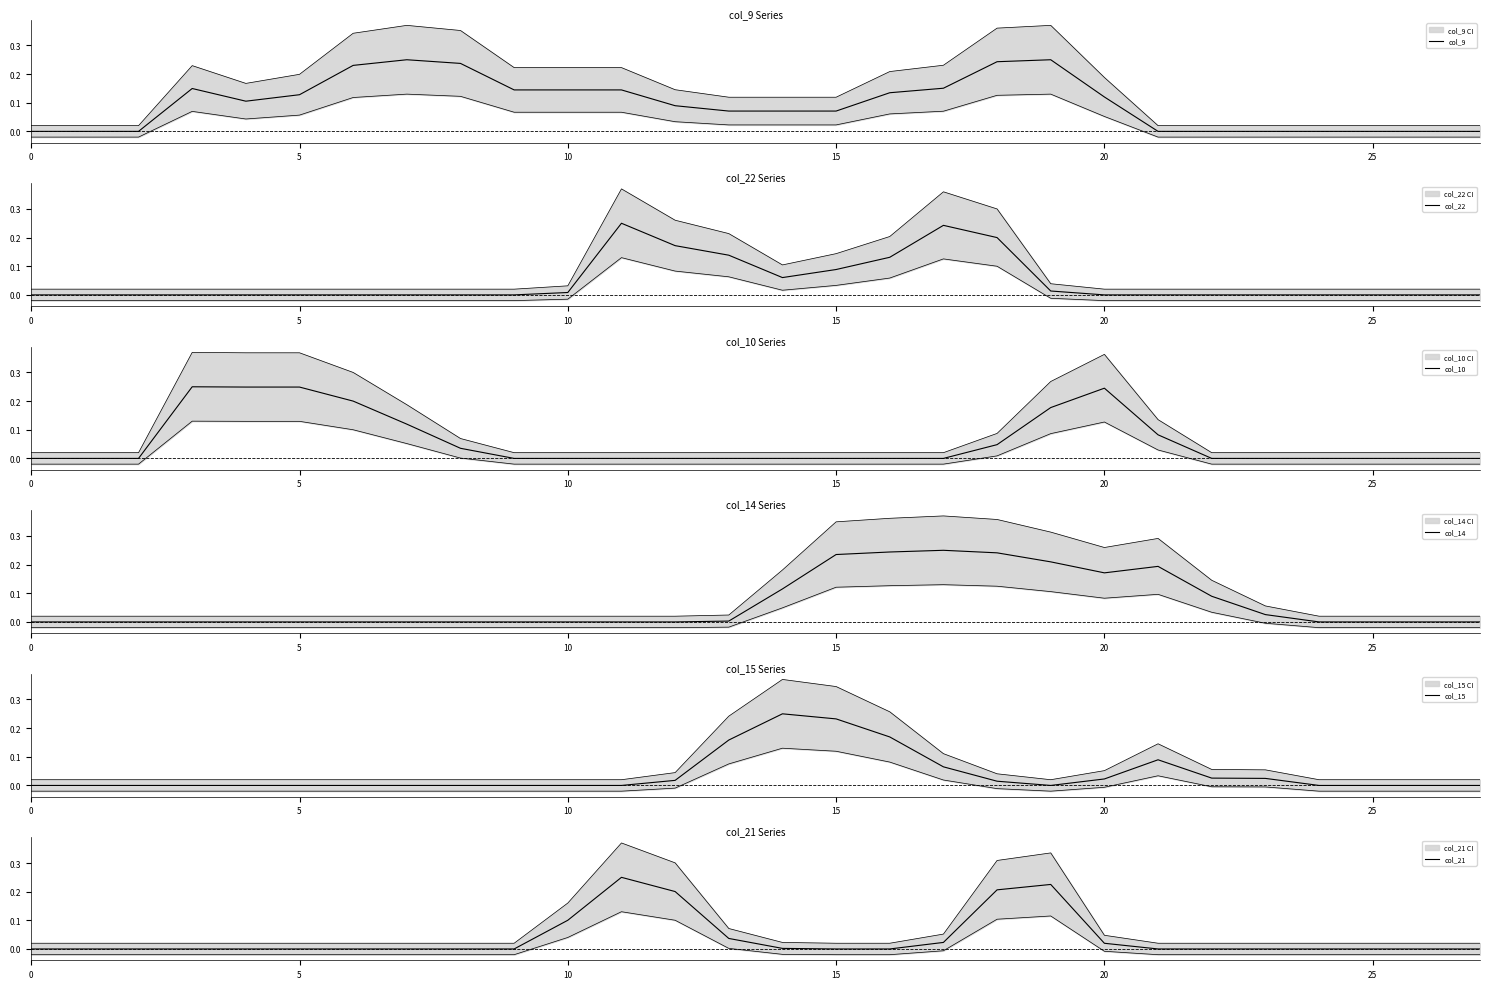

Which series changed the most between 0 and 10?

col_9